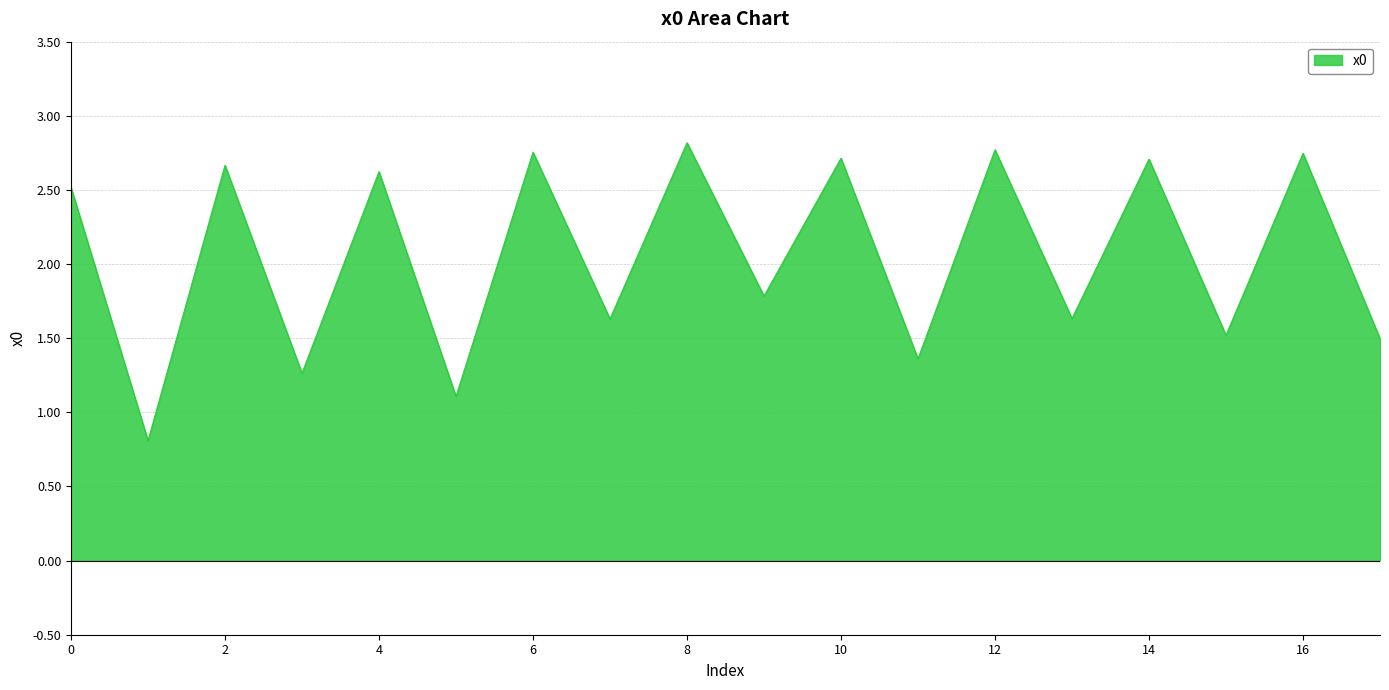

What is the difference between the maximum and minimum values?

2.0